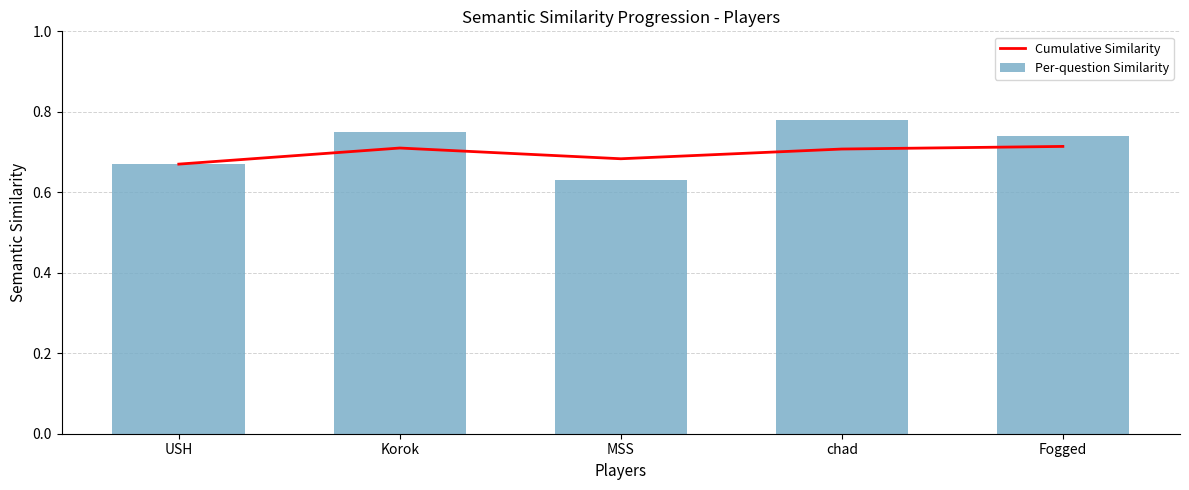

What is the difference between the maximum and second lowest values in the Per-question Similarity series?

0.1